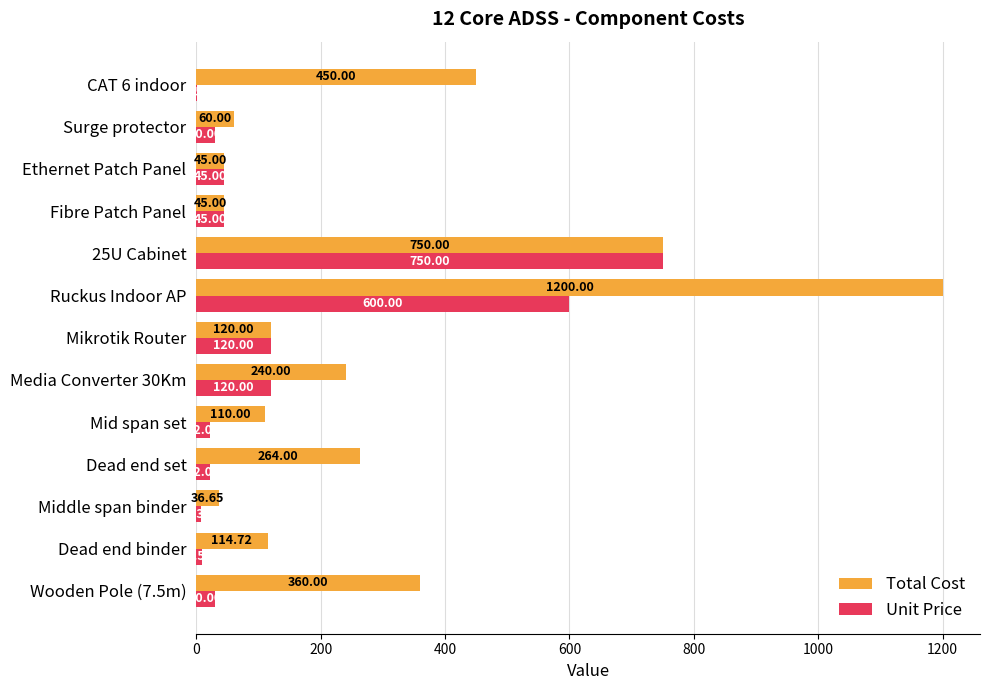

How many series are shown in this chart?

2